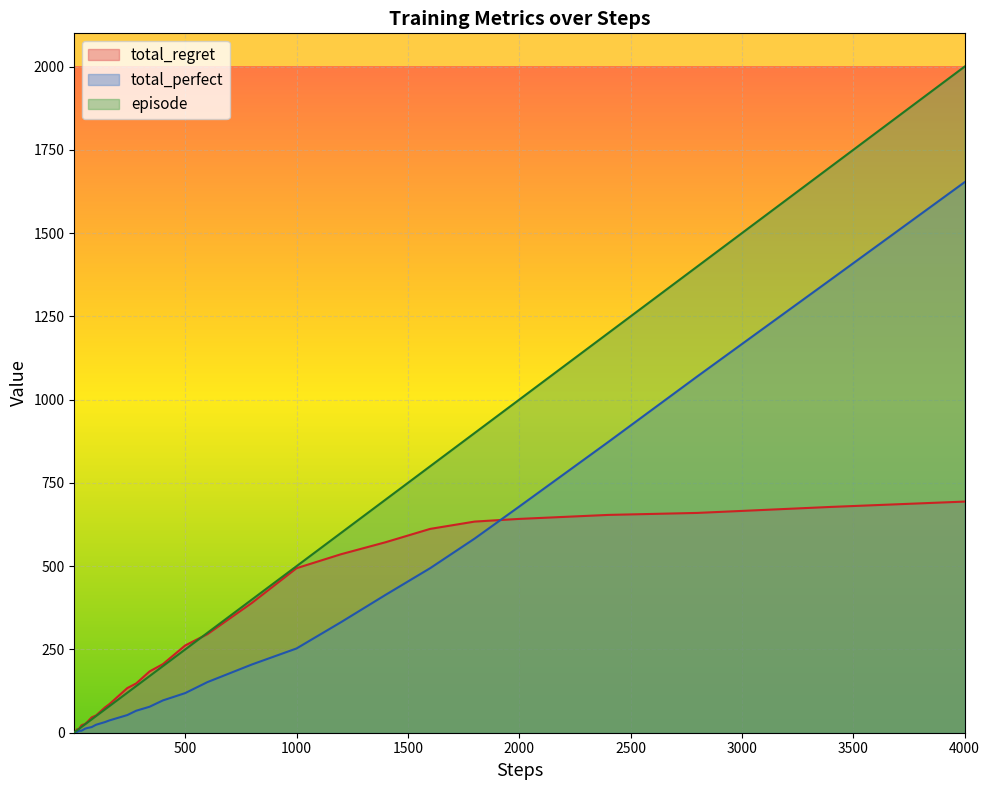

Is it true that total_perfect equals 978 at 2000?

False